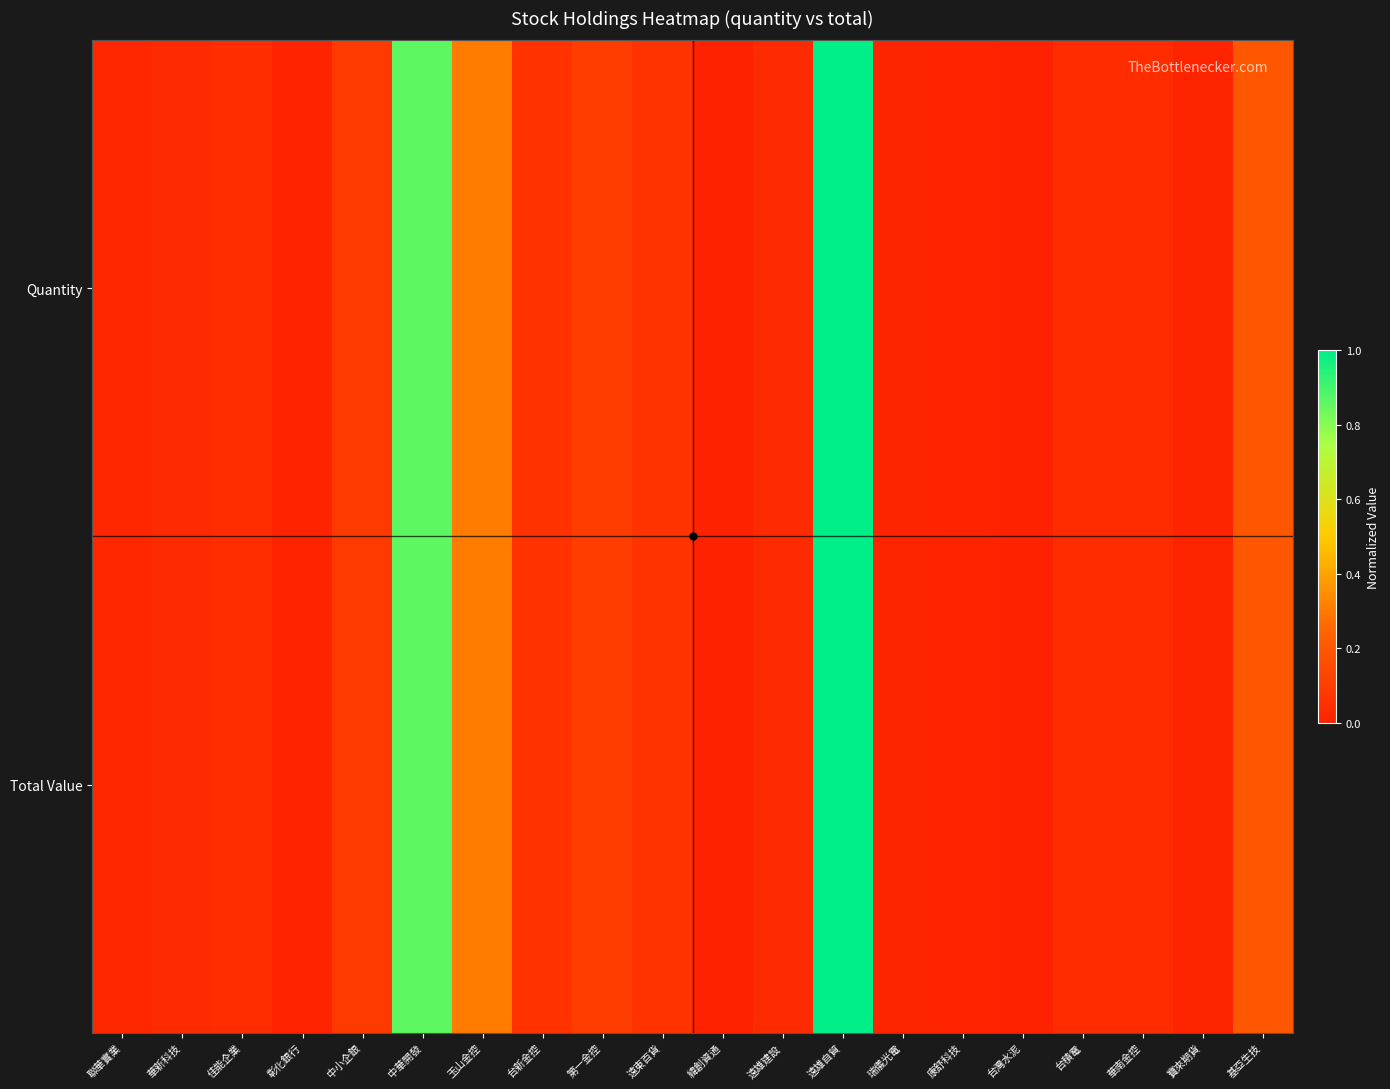

Reading left to right, transcribe all the data shown in this chart.

Quantity: 聯華實業=0.0	華新科技=0.0	佳能企業=0.0	彰化銀行=0.0	中小企銀=0.1	中華開發=0.9	玉山金控=0.3	台新金控=0.1	第一金控=0.1	遠東百貨=0.1	緯創資通=0.0	遠雄建設=0.0	遠雄自貿=1.0	瑞儀光電=0.0	康舒科技=0.0	台灣水泥=0.0	台積電=0.0	華南金控=0.0	寶來期貨=0.0	基亞生技=0.2
Total Value: 聯華實業=0.0	華新科技=0.0	佳能企業=0.0	彰化銀行=0.0	中小企銀=0.1	中華開發=0.9	玉山金控=0.3	台新金控=0.1	第一金控=0.1	遠東百貨=0.1	緯創資通=0.0	遠雄建設=0.0	遠雄自貿=1.0	瑞儀光電=0.0	康舒科技=0.0	台灣水泥=0.0	台積電=0.0	華南金控=0.0	寶來期貨=0.0	基亞生技=0.2